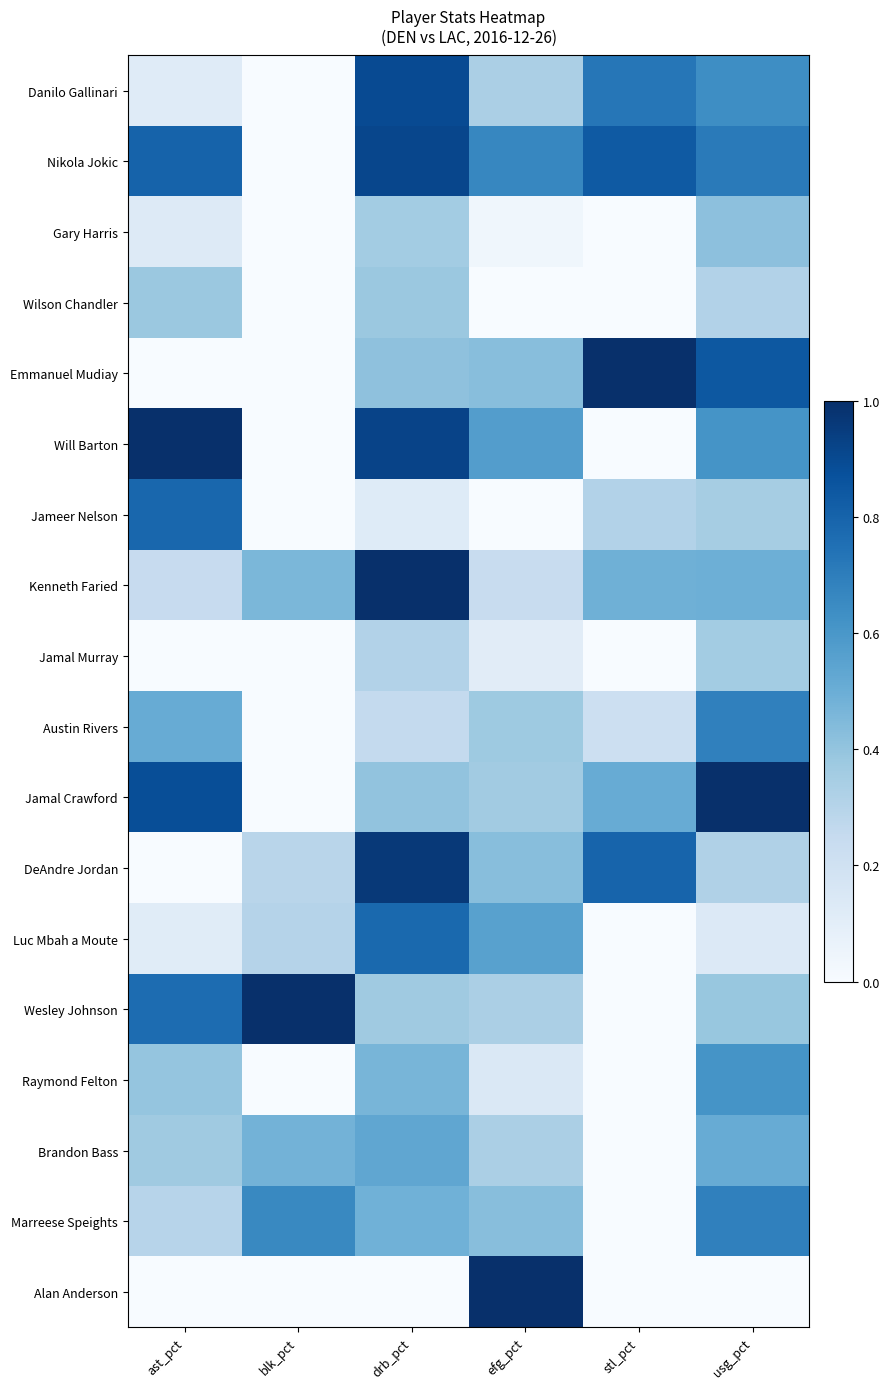

Reading left to right, what are all the values shown in this chart?

Danilo Gallinari: ast_pct=0.1	blk_pct=0.0	drb_pct=0.9	efg_pct=0.3	stl_pct=0.7	usg_pct=0.6
Nikola Jokic: ast_pct=0.8	blk_pct=0.0	drb_pct=0.9	efg_pct=0.7	stl_pct=0.8	usg_pct=0.7
Gary Harris: ast_pct=0.1	blk_pct=0.0	drb_pct=0.4	efg_pct=0.0	stl_pct=0.0	usg_pct=0.4
Wilson Chandler: ast_pct=0.4	blk_pct=0.0	drb_pct=0.4	efg_pct=0.0	stl_pct=0.0	usg_pct=0.3
Emmanuel Mudiay: ast_pct=0.0	blk_pct=0.0	drb_pct=0.4	efg_pct=0.4	stl_pct=1.0	usg_pct=0.8
Will Barton: ast_pct=1.0	blk_pct=0.0	drb_pct=0.9	efg_pct=0.6	stl_pct=0.0	usg_pct=0.6
Jameer Nelson: ast_pct=0.8	blk_pct=0.0	drb_pct=0.1	efg_pct=0.0	stl_pct=0.3	usg_pct=0.4
Kenneth Faried: ast_pct=0.2	blk_pct=0.5	drb_pct=1.0	efg_pct=0.2	stl_pct=0.5	usg_pct=0.5
Jamal Murray: ast_pct=0.0	blk_pct=0.0	drb_pct=0.3	efg_pct=0.1	stl_pct=0.0	usg_pct=0.4
Austin Rivers: ast_pct=0.5	blk_pct=0.0	drb_pct=0.3	efg_pct=0.4	stl_pct=0.2	usg_pct=0.7
Jamal Crawford: ast_pct=0.9	blk_pct=0.0	drb_pct=0.4	efg_pct=0.4	stl_pct=0.5	usg_pct=1.0
DeAndre Jordan: ast_pct=0.0	blk_pct=0.3	drb_pct=1.0	efg_pct=0.4	stl_pct=0.8	usg_pct=0.3
Luc Mbah a Moute: ast_pct=0.1	blk_pct=0.3	drb_pct=0.8	efg_pct=0.6	stl_pct=0.0	usg_pct=0.1
Wesley Johnson: ast_pct=0.8	blk_pct=1.0	drb_pct=0.4	efg_pct=0.3	stl_pct=0.0	usg_pct=0.4
Raymond Felton: ast_pct=0.4	blk_pct=0.0	drb_pct=0.5	efg_pct=0.1	stl_pct=0.0	usg_pct=0.6
Brandon Bass: ast_pct=0.4	blk_pct=0.5	drb_pct=0.5	efg_pct=0.3	stl_pct=0.0	usg_pct=0.5
Marreese Speights: ast_pct=0.3	blk_pct=0.7	drb_pct=0.5	efg_pct=0.4	stl_pct=0.0	usg_pct=0.7
Alan Anderson: ast_pct=0.0	blk_pct=0.0	drb_pct=0.0	efg_pct=1.0	stl_pct=0.0	usg_pct=0.0